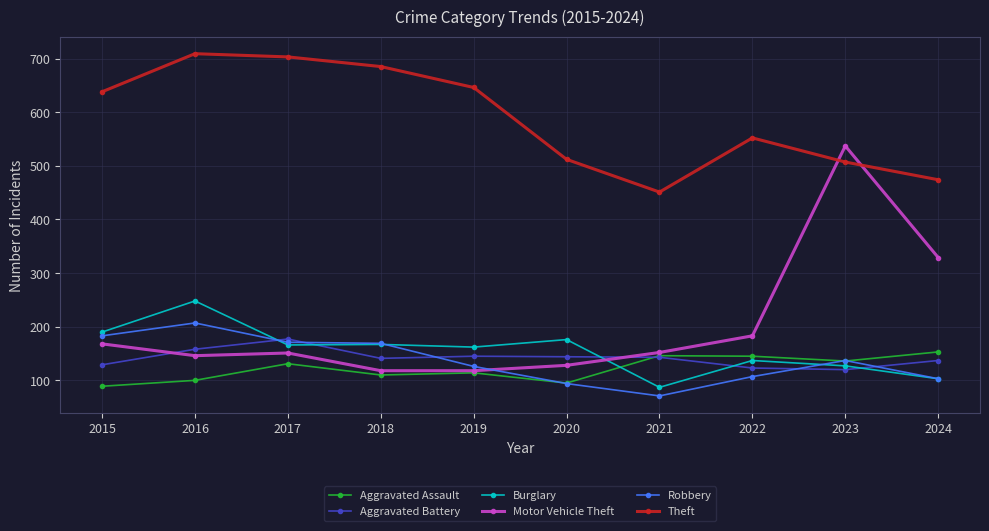

List the series in order of their peak value, highest first.

Theft, Motor Vehicle Theft, Burglary, Robbery, Aggravated Battery, Aggravated Assault